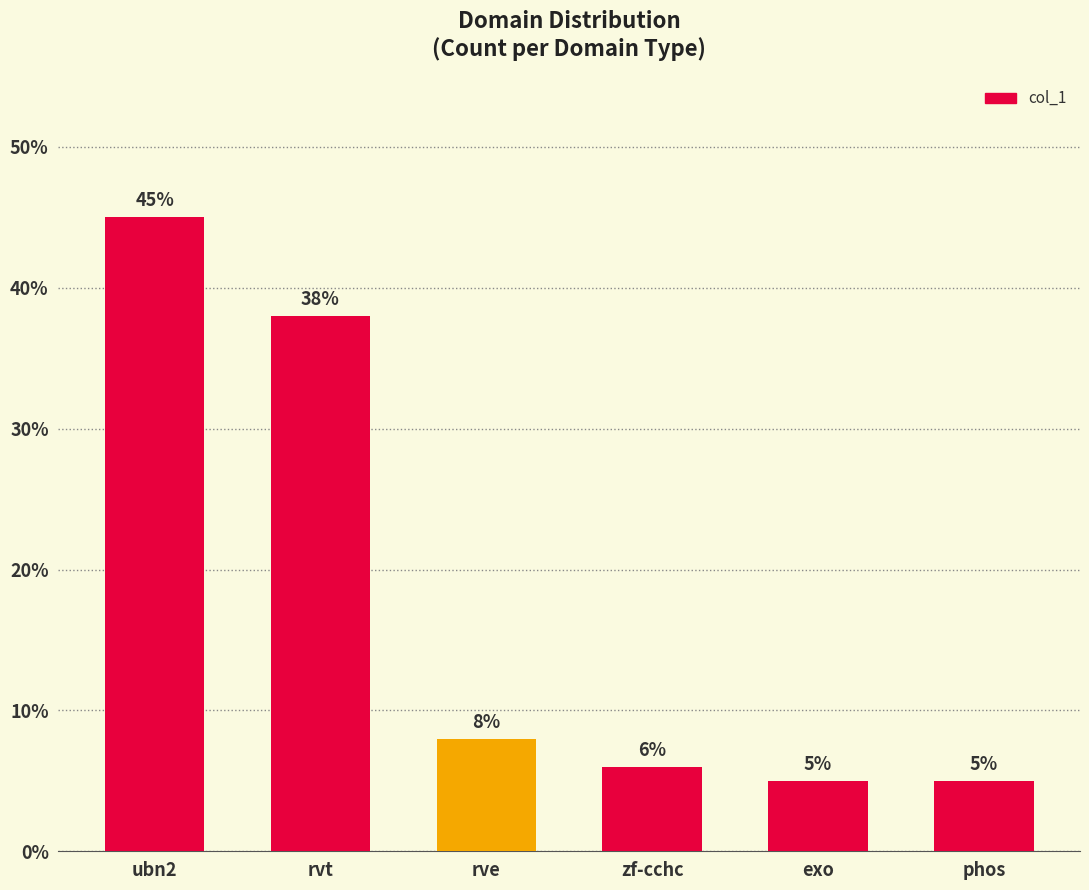

Reading right to left, transcribe all the data shown in this chart.

5	5	6	8	38	45